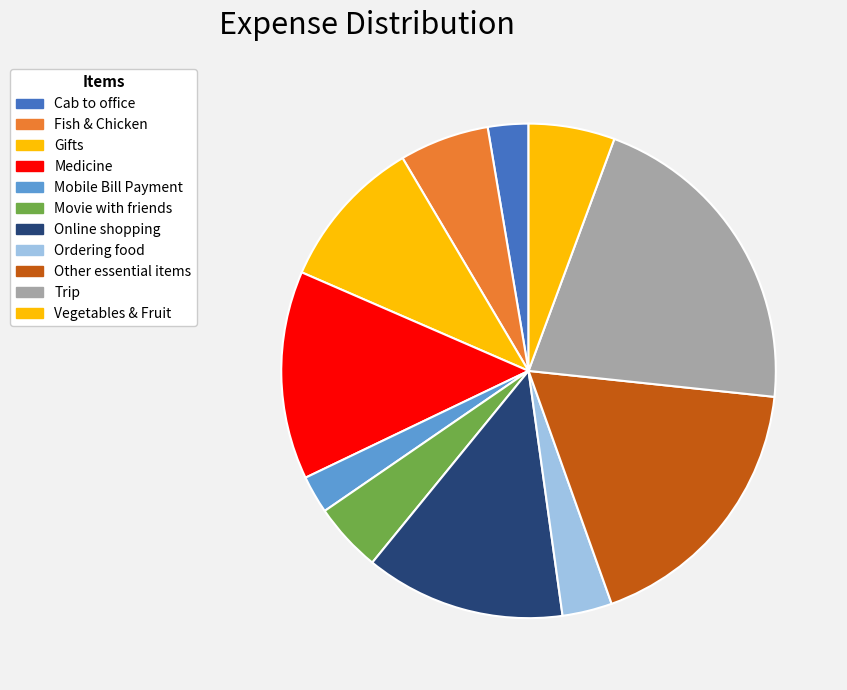

Which category has the smallest portion of the pie?

Mobile Bill Payment